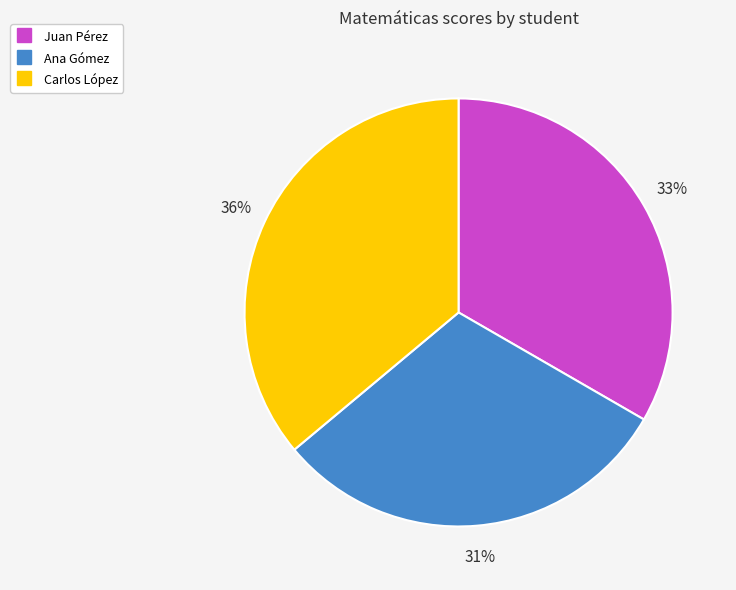

To the nearest percent, what is the difference between the Carlos López and Juan Pérez slice percentages?

3%